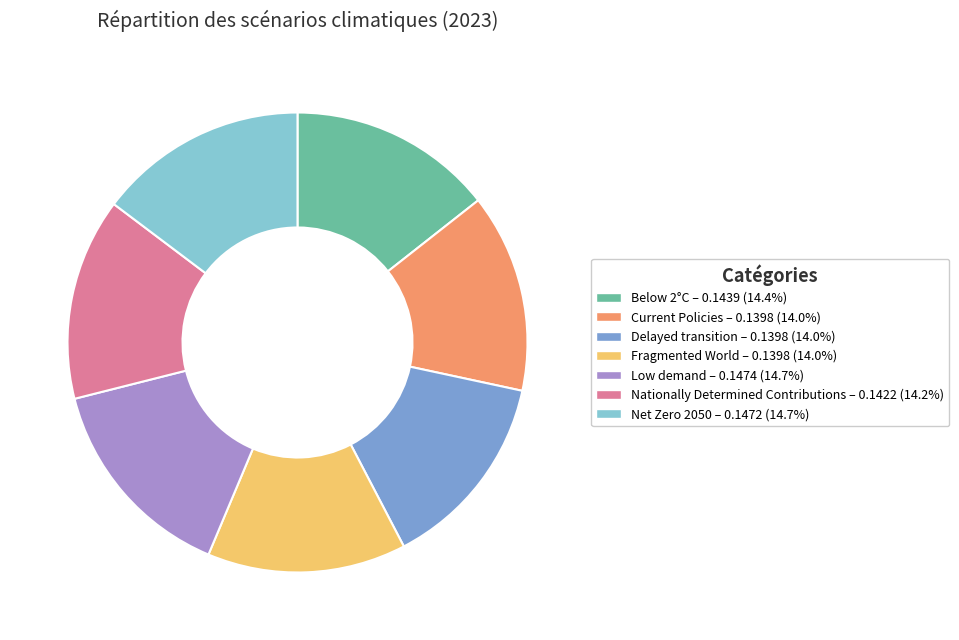

Does any single category account for the majority?

No